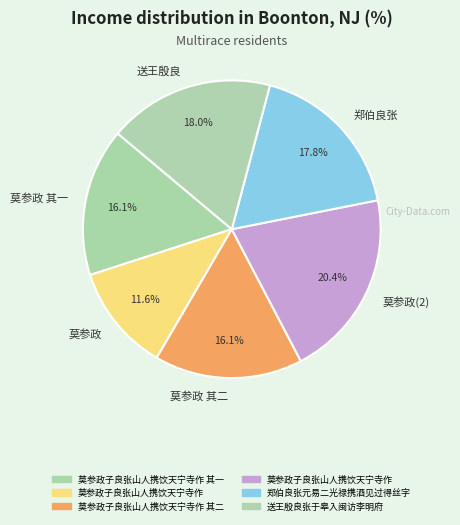

Which has a higher value, 莫参政 or 郑伯良张?

郑伯良张